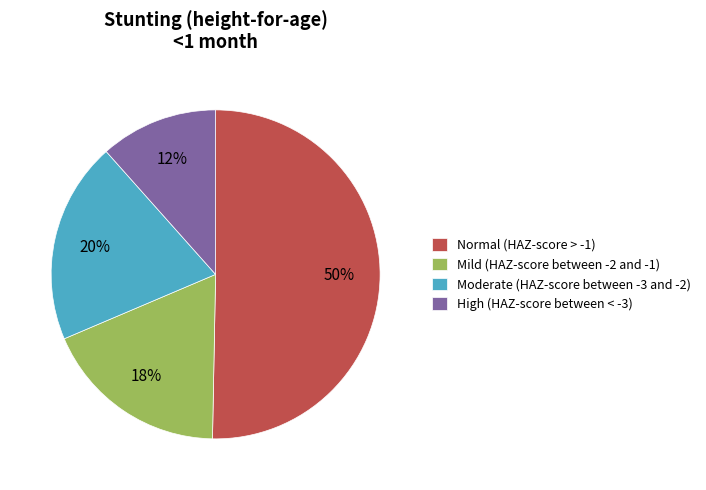

Is it true that Normal (HAZ-score > -1) is 39% of the pie?

False